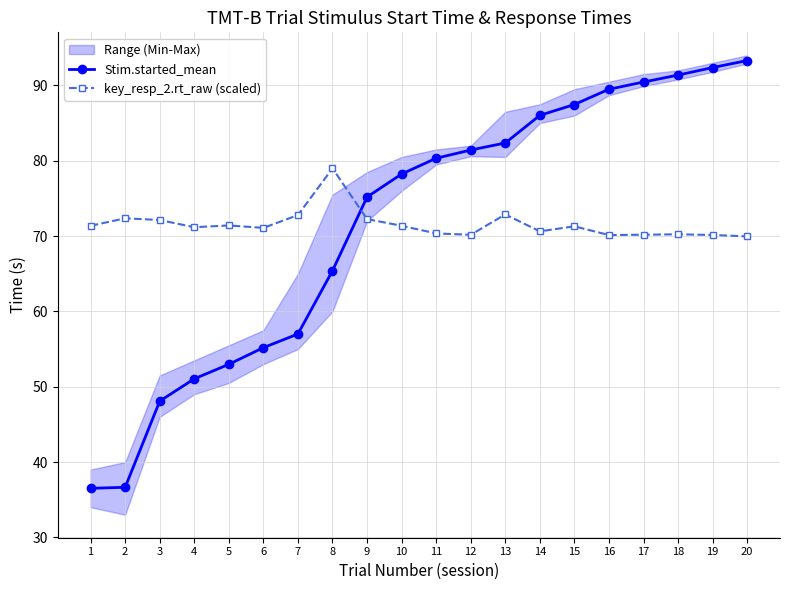

What is the highest value of the key_resp_2.rt_raw (scaled) series?

79.0